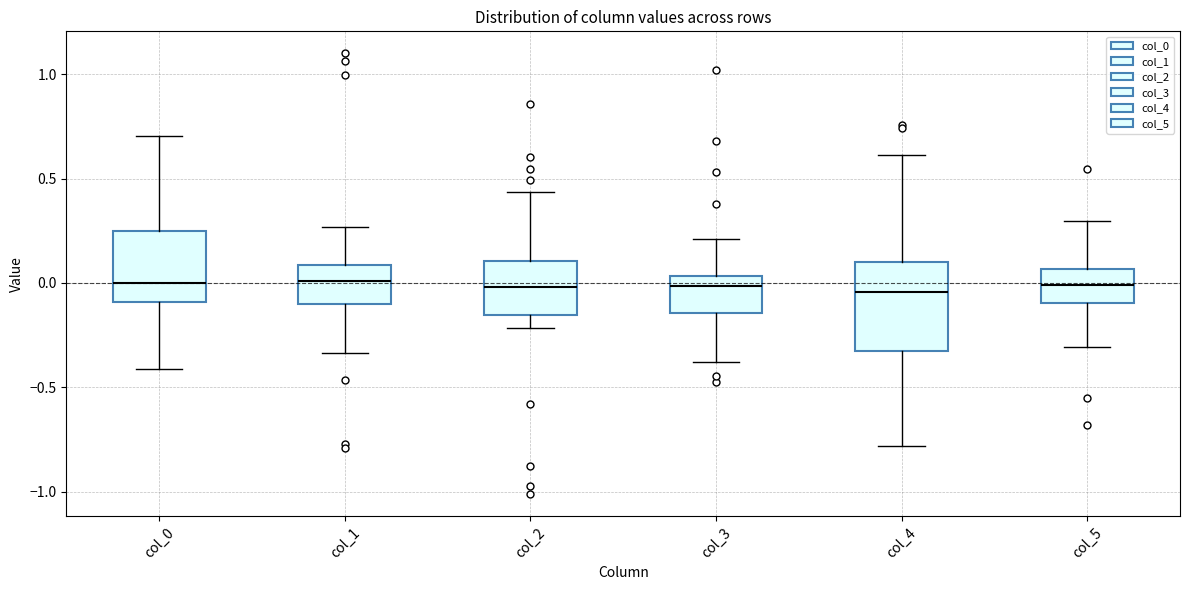

Where is the upper edge of the box for col_4 on the y-axis? The values are not printed on the chart, so give them approximately, as read against the axis.

0.10